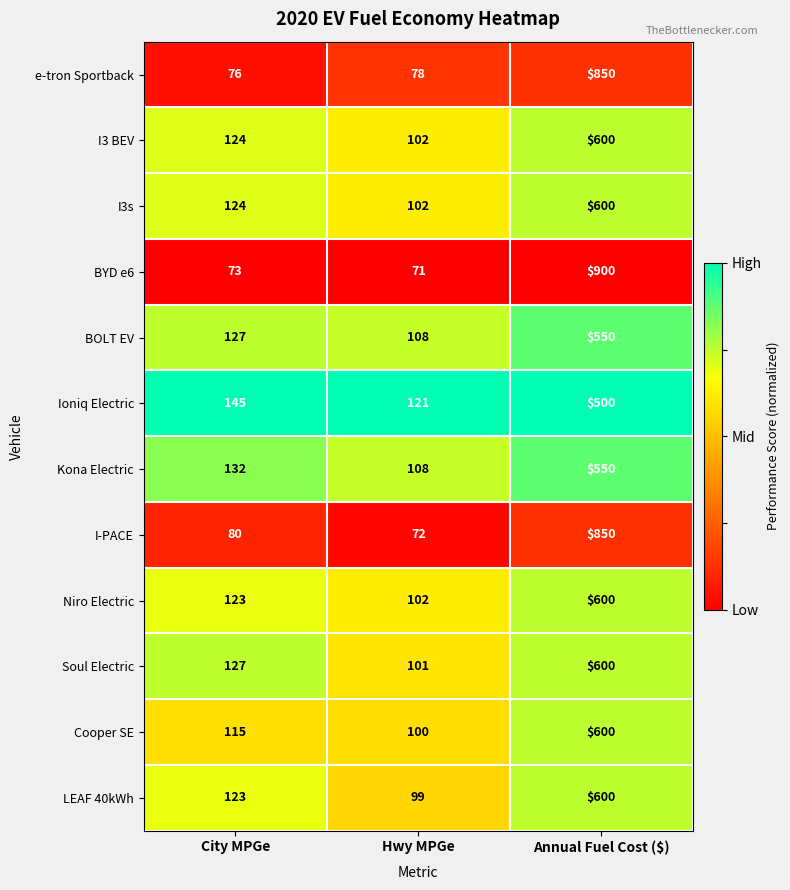

Is it true that Kona Electric equals 150 at Hwy MPGe?

False